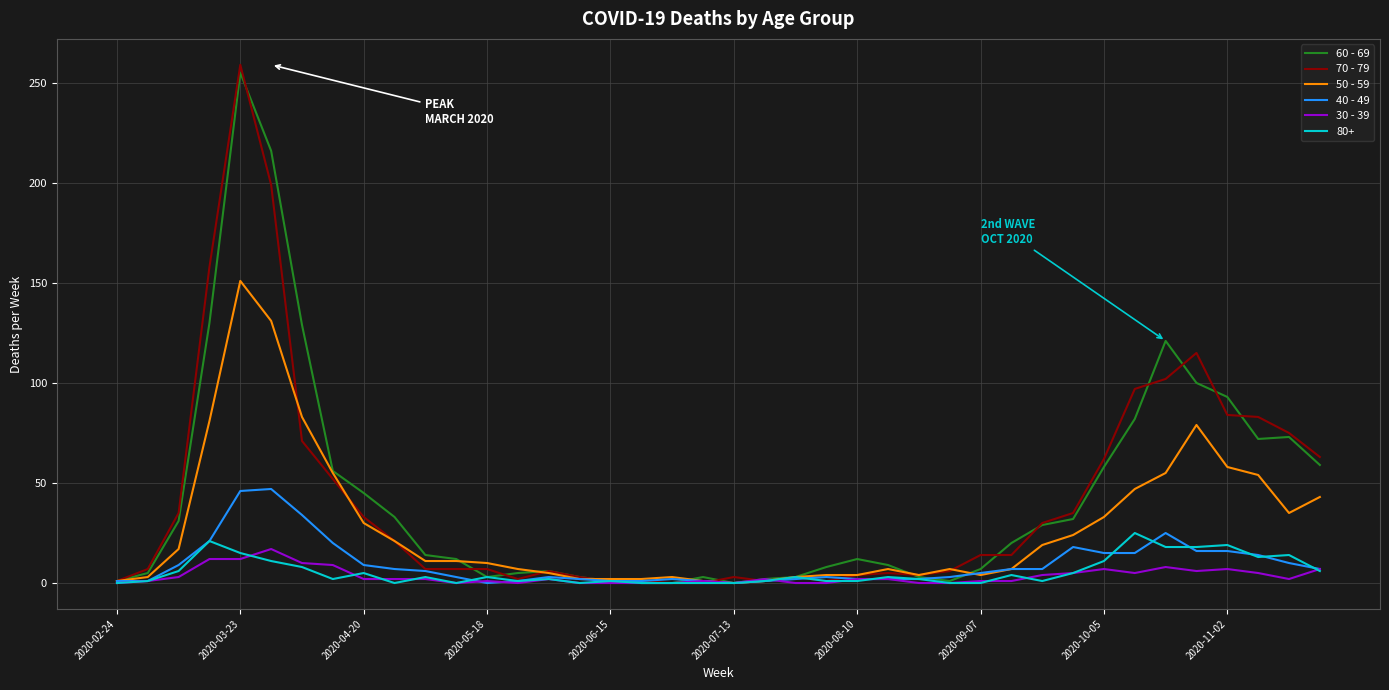

What is the maximum value shown in the chart?

259